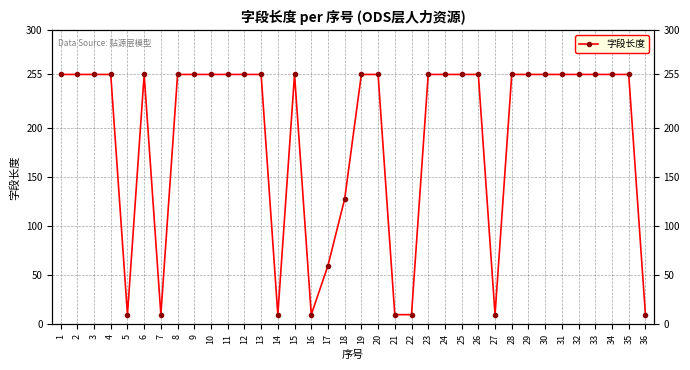

Where is the first local maximum?

6